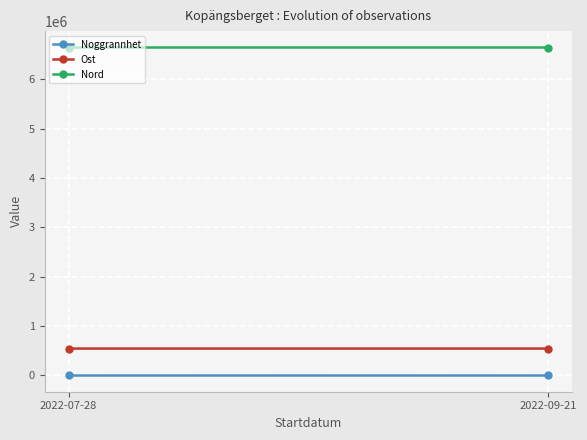

Which category has the highest value in the Ost series?

2022-09-21